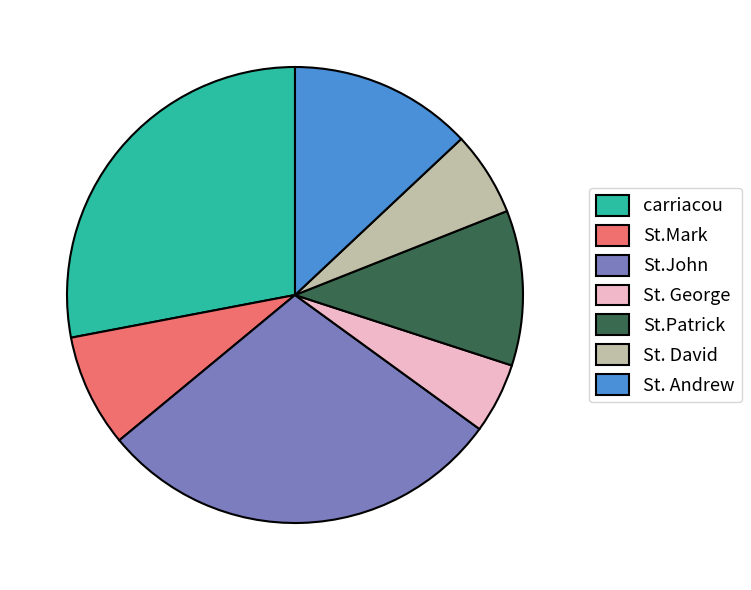

Is St. George the majority of the pie?

No